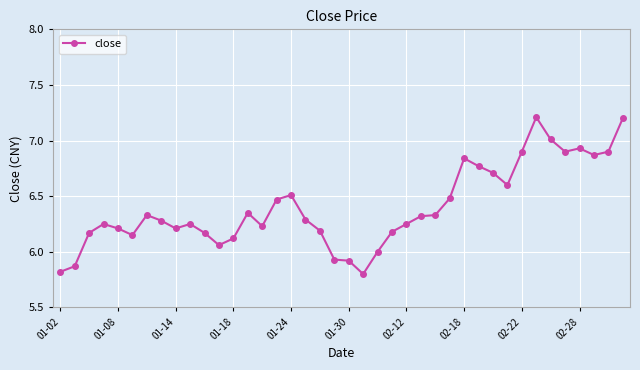

What is the difference between the maximum and minimum values?

1.4